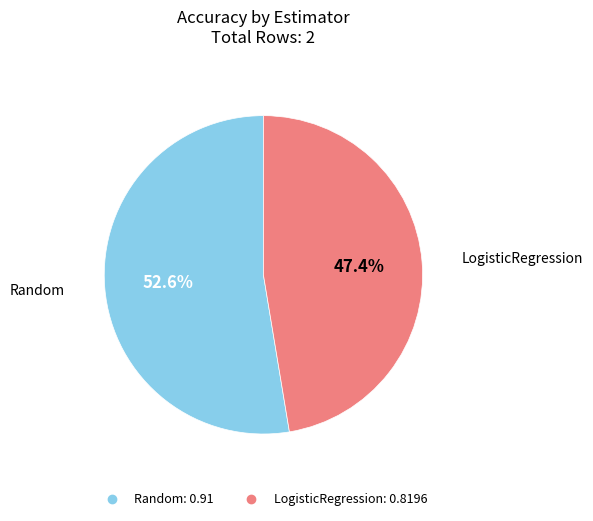

The Random slice represents 53% of the pie. True or false?

True